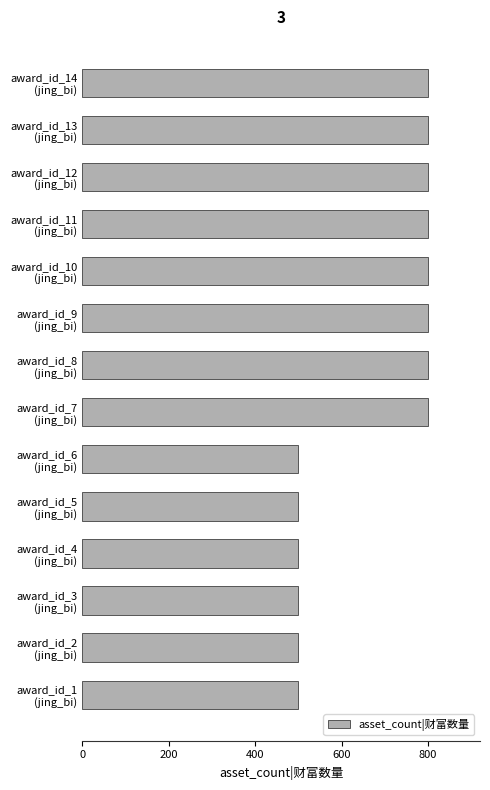

Reading bottom to top, what are all the values shown in this chart?

500	500	500	500	500	500	800	800	800	800	800	800	800	800